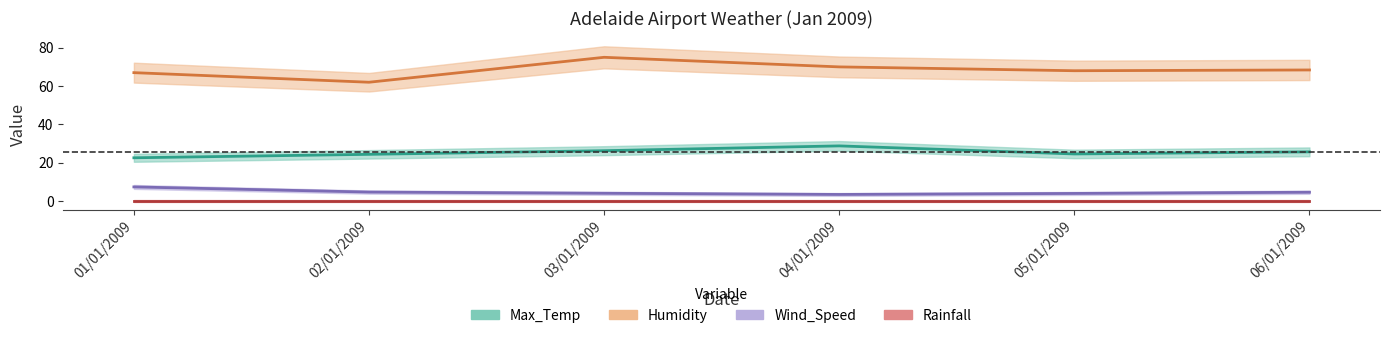

At which category does Humidity reach its first local peak?

03/01/2009